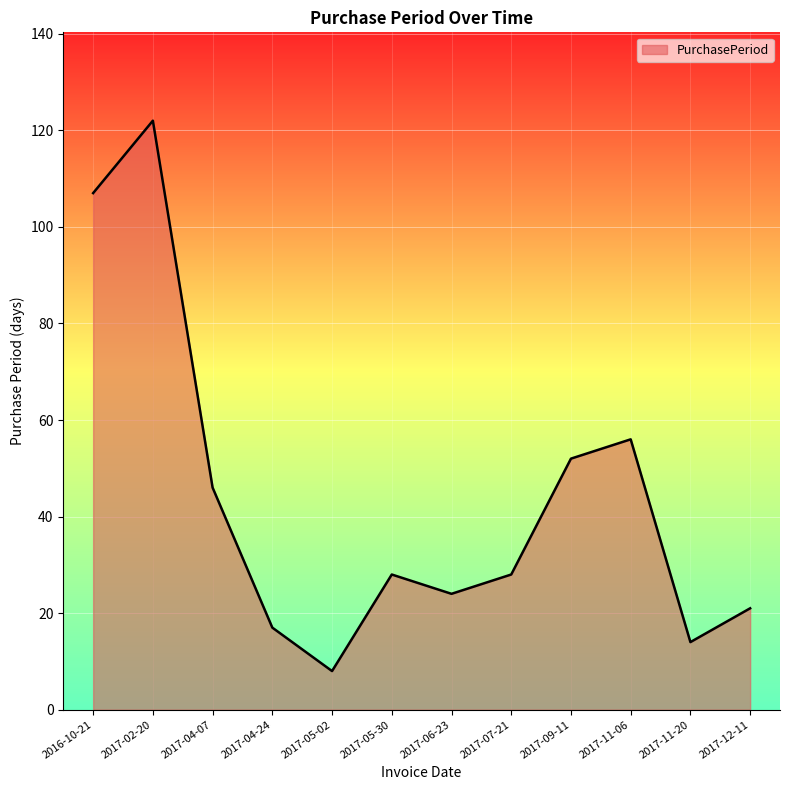

True or false: the data shows 19 at 2017-07-21.

False